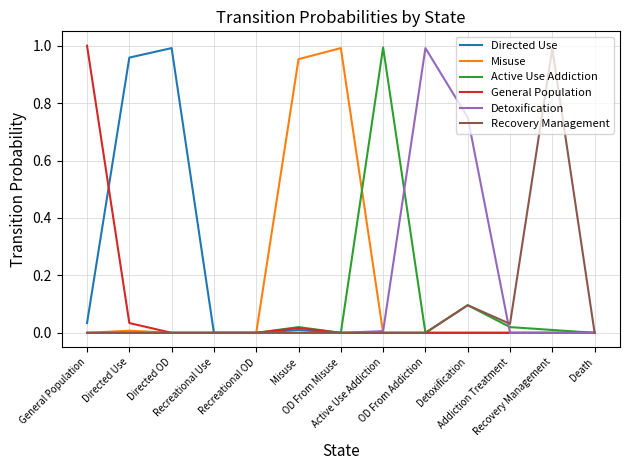

True or false: General Population has a value of 0.0 at OD From Misuse.

True